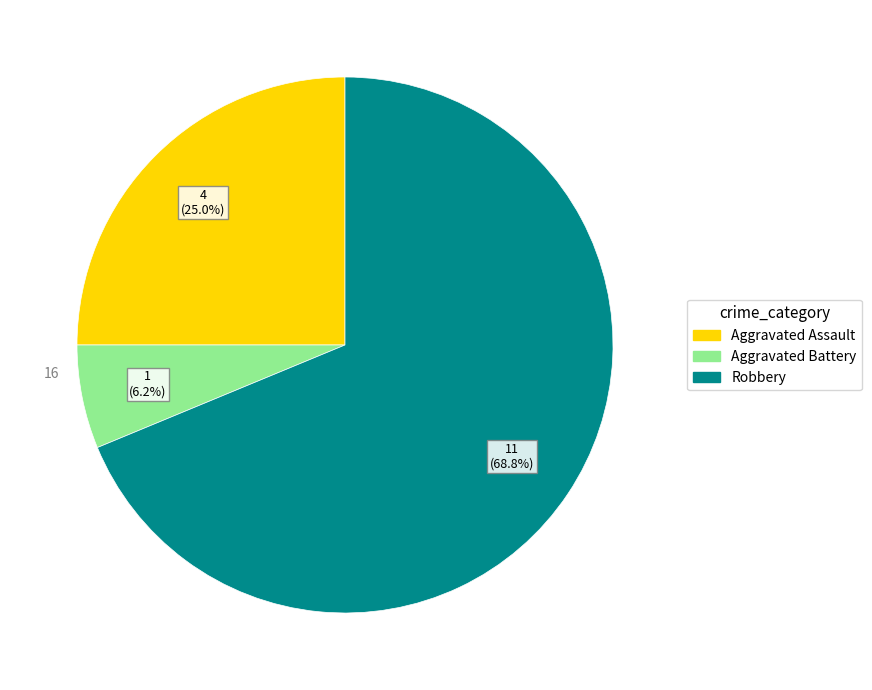

What is the largest slice in the pie chart?

Robbery